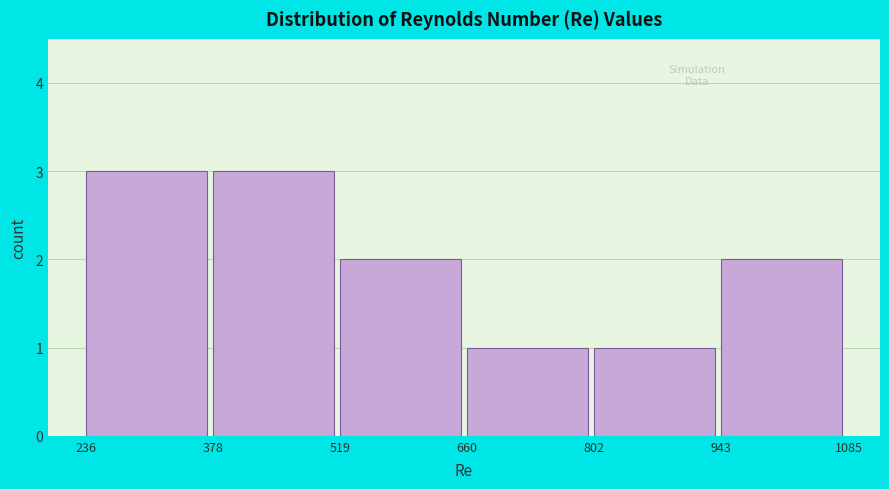

What is the height of the bar covering 236 to 378 on the x-axis? The values are not printed on the chart, so give them approximately, as read against the axis.

3